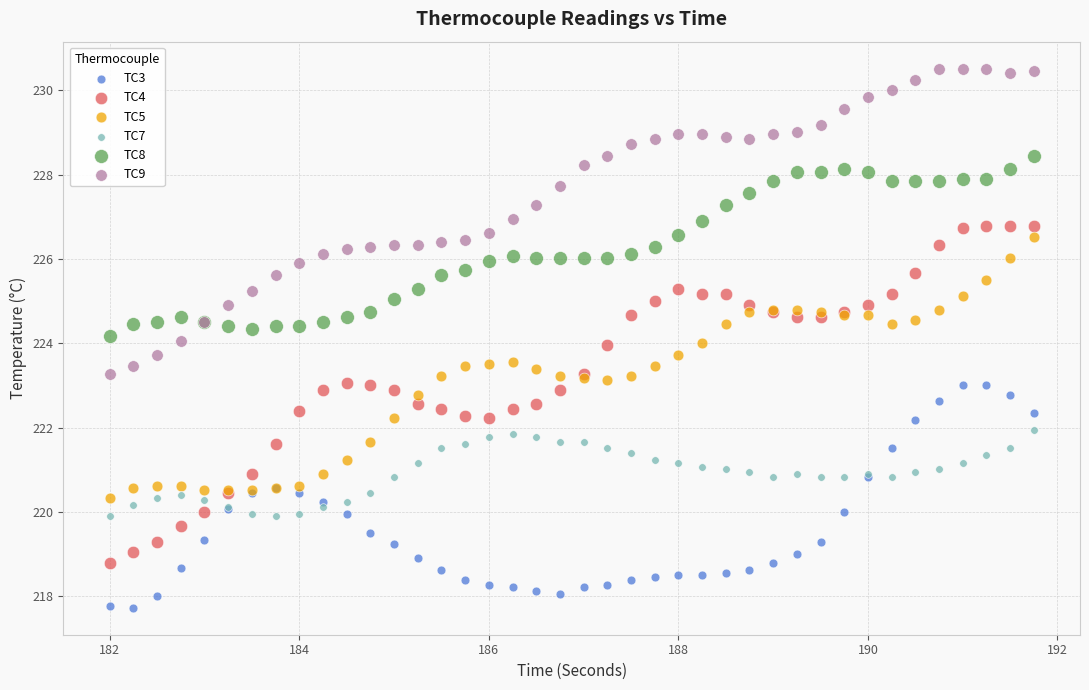

What are all the series names shown in the legend?

TC3, TC4, TC5, TC7, TC8, TC9